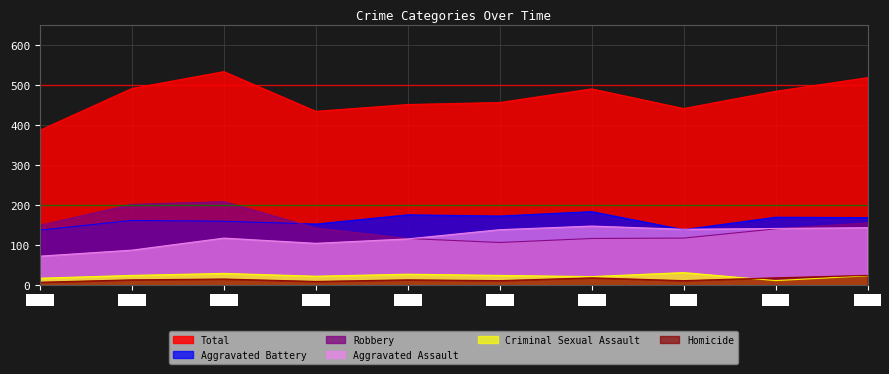

Does the chart display data point markers on the line(s)?

No